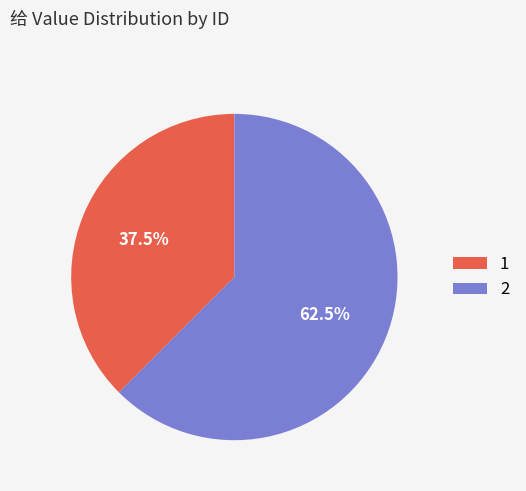

To the nearest percent, what is the difference between the 1 and 2 slice percentages?

25%